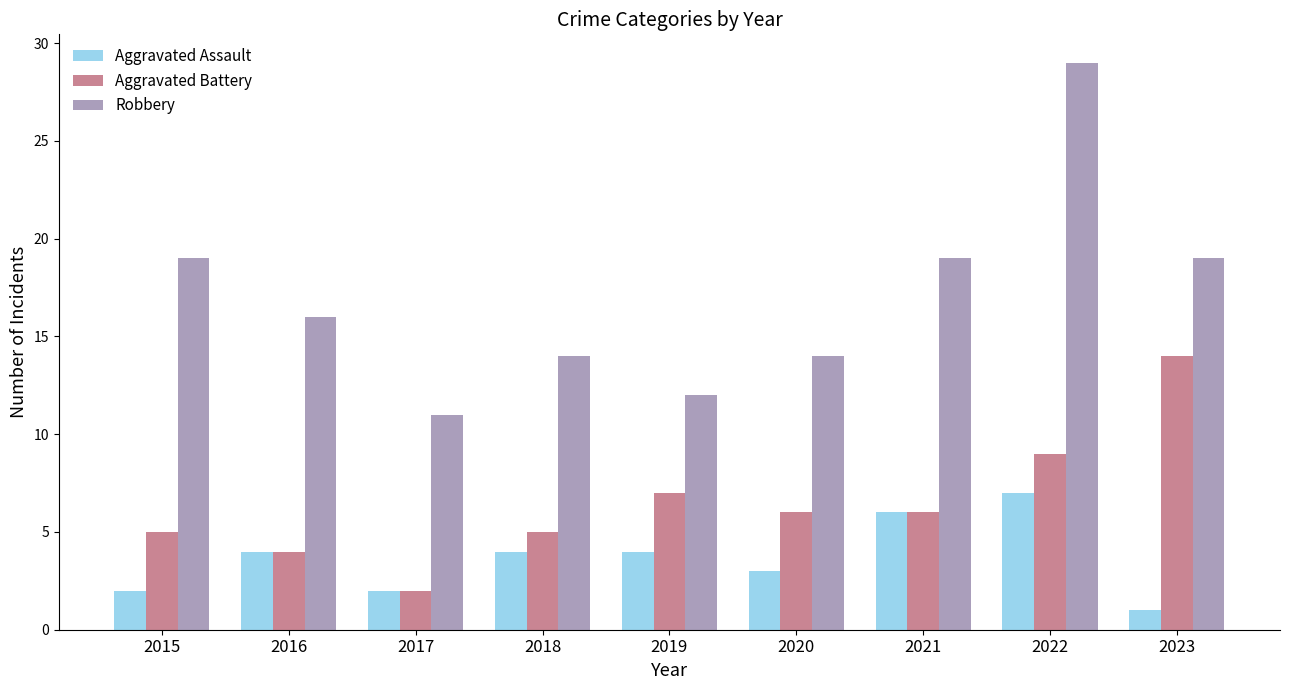

What are all the series names shown in the legend?

Aggravated Assault, Aggravated Battery, Robbery